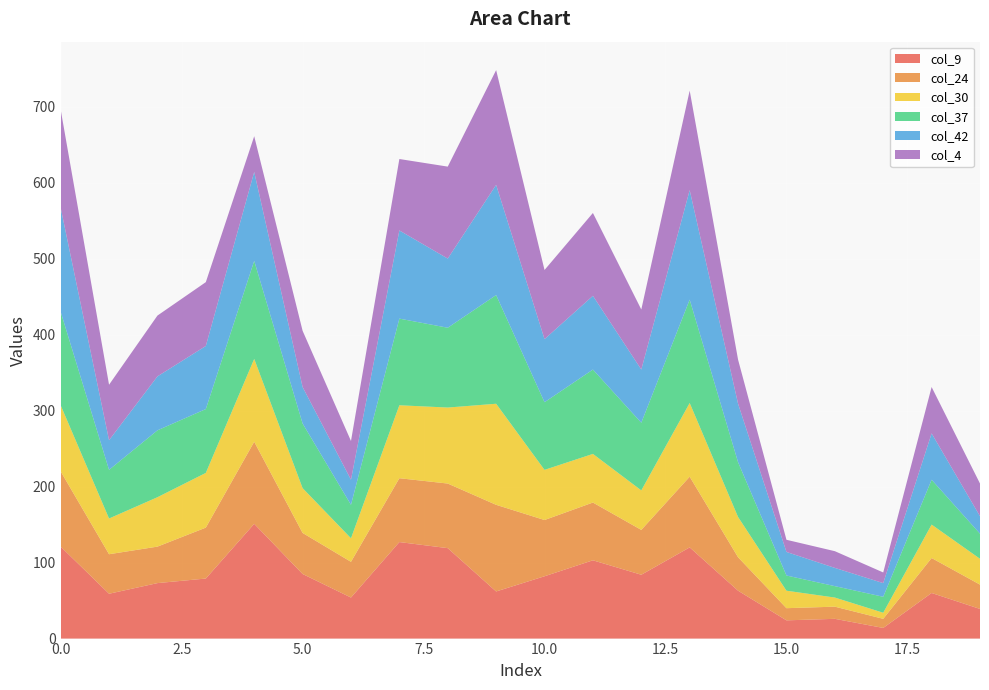

Reading left to right, list all the values displayed in this chart.

col_9: 121	59	73	79	151	85	54	127	119	62	82	103	84	120	63	24	26	14	60	39
col_24: 99	52	48	67	108	54	47	84	85	114	74	76	59	93	44	16	16	12	46	32
col_30: 87	47	65	72	109	59	31	96	100	133	66	64	52	97	53	23	12	8	44	34
col_37: 123	64	88	84	129	85	44	114	105	143	89	111	89	136	72	20	15	21	59	33
col_42: 137	39	71	83	117	48	33	116	91	145	83	97	70	144	77	31	24	18	61	23
col_4: 129	73	80	84	47	74	51	94	121	151	91	109	79	131	58	16	22	14	61	43